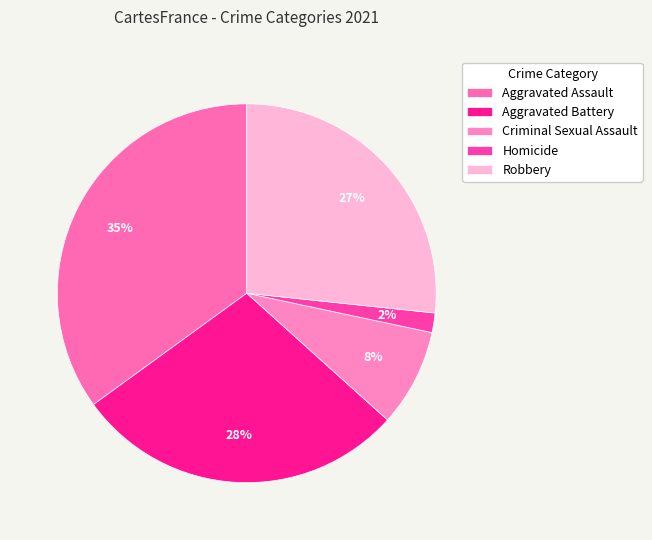

Is Aggravated Assault the majority of the pie?

No